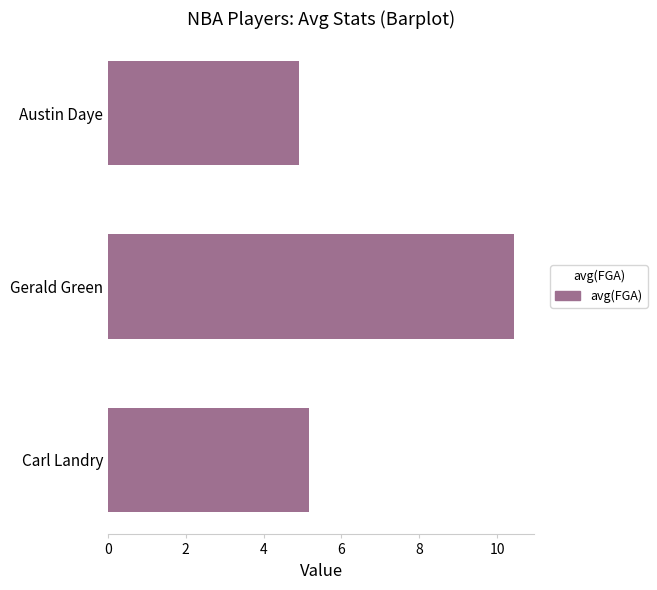

List the labels in order of value, largest first.

Gerald Green, Carl Landry, Austin Daye